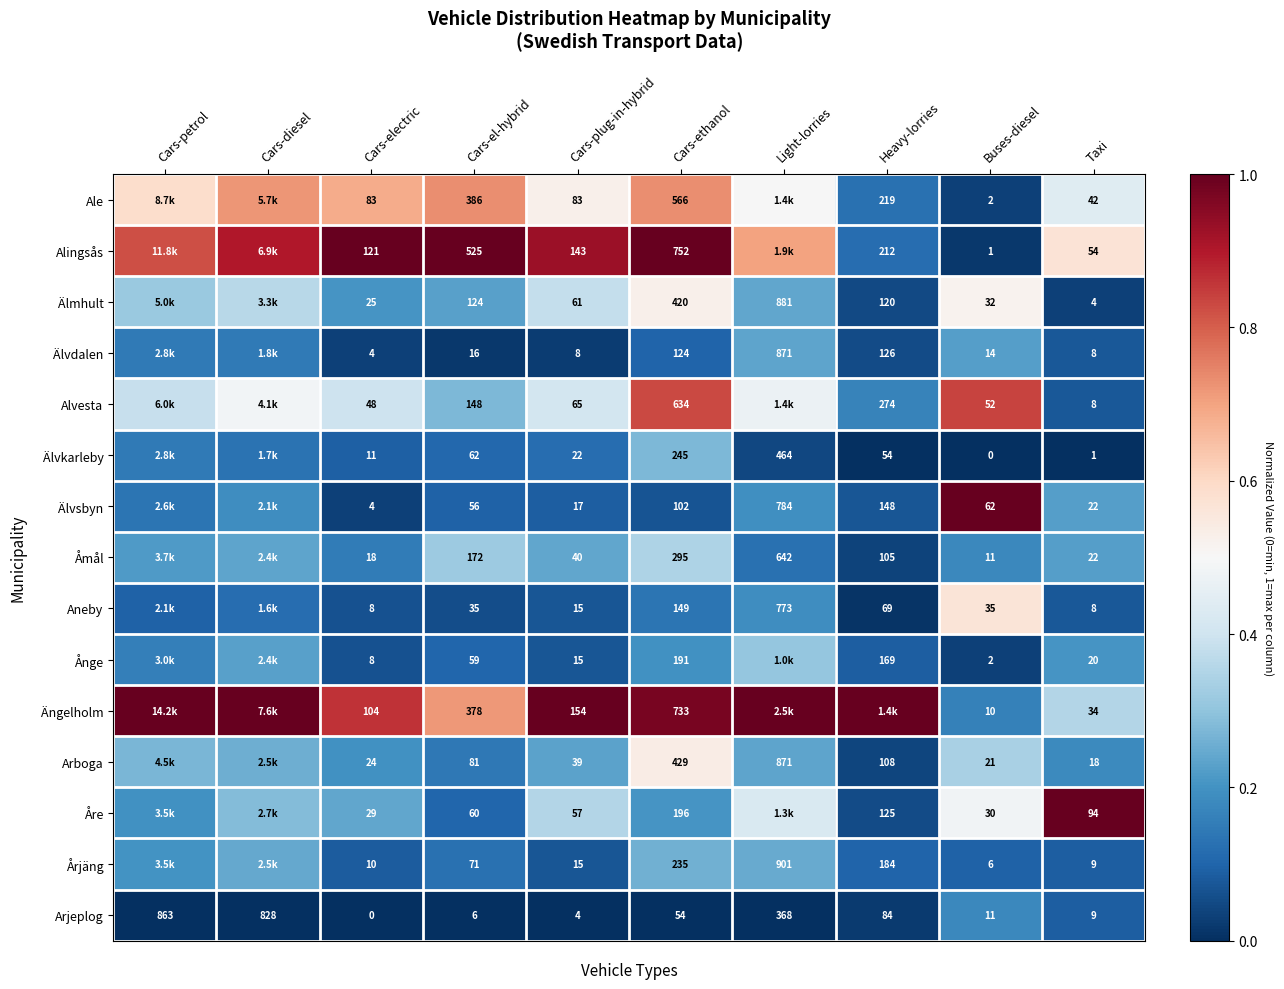

Is the value of Ånge at Heavy-lorries greater than the value of Åmål at Heavy-lorries?

Yes